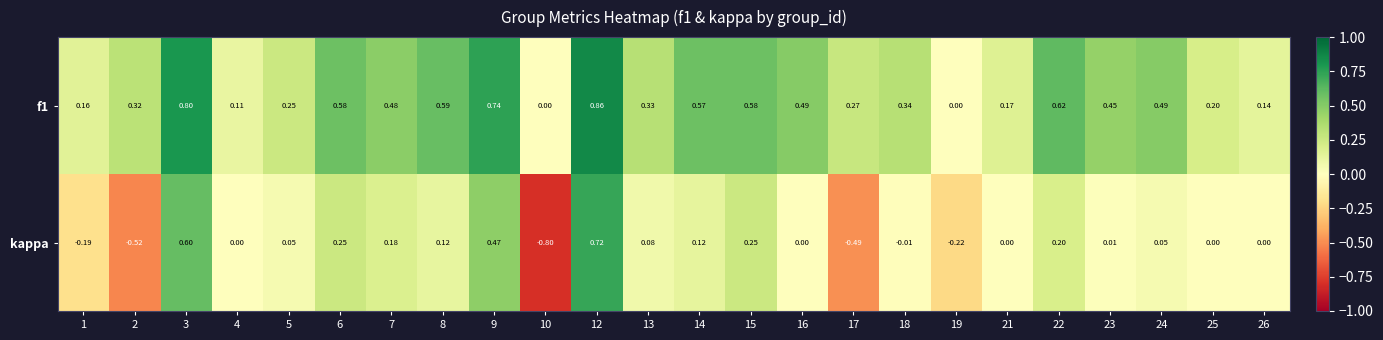

Is the value of kappa at 10 greater than the value of f1 at 4?

No